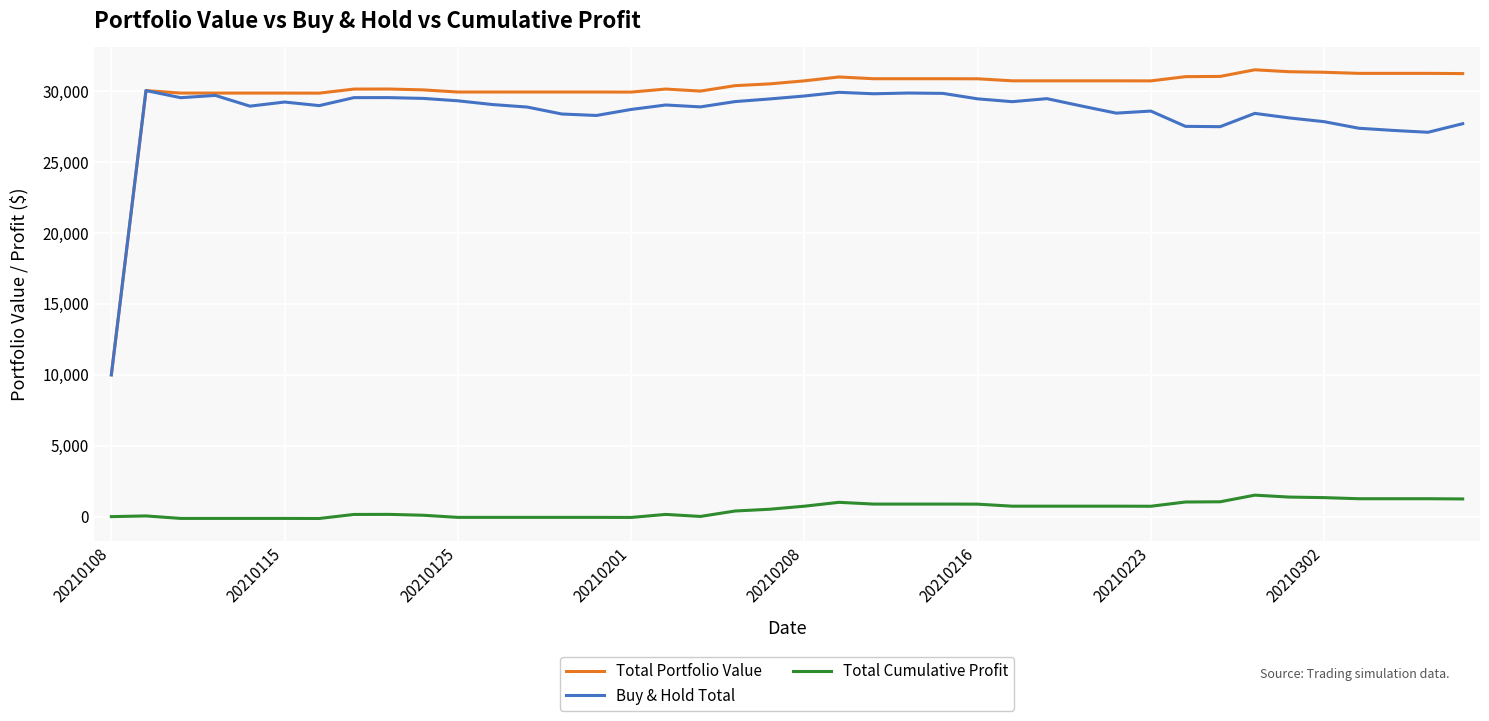

True or false: Total Cumulative Profit and Buy & Hold Total intersect in this chart.

False